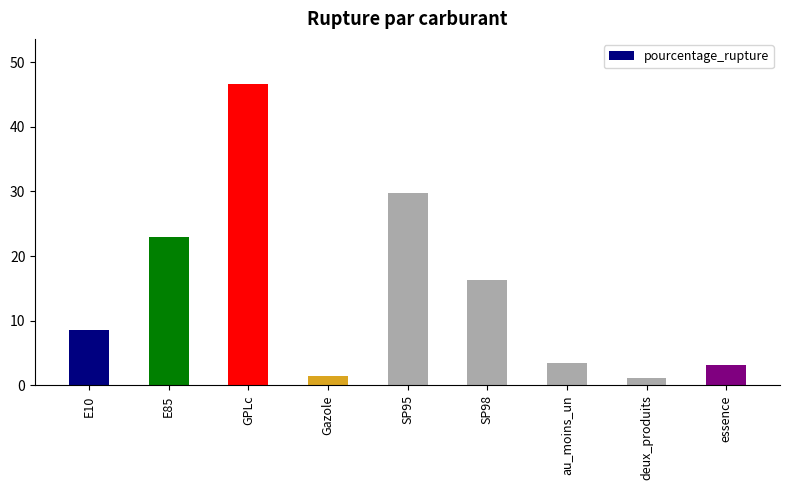

How many distinct data groups are displayed?

1